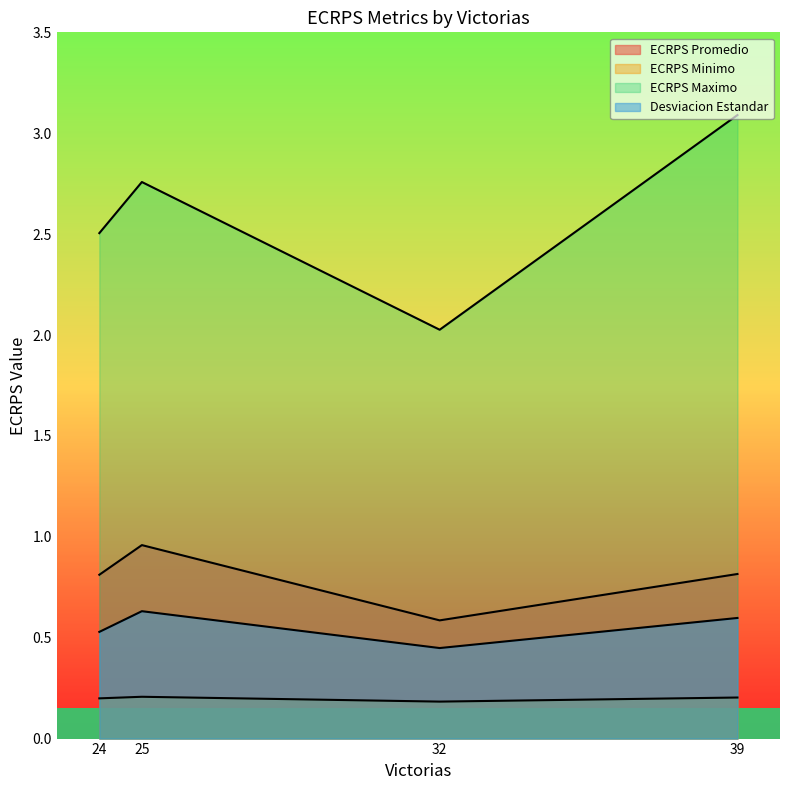

Reading left to right, transcribe all the data shown in this chart.

ECRPS Promedio: 32=0.6	25=1.0	24=0.8	39=0.8
ECRPS Minimo: 32=0.2	25=0.2	24=0.2	39=0.2
ECRPS Maximo: 32=2.0	25=2.8	24=2.5	39=3.1
Desviacion Estandar: 32=0.4	25=0.6	24=0.5	39=0.6